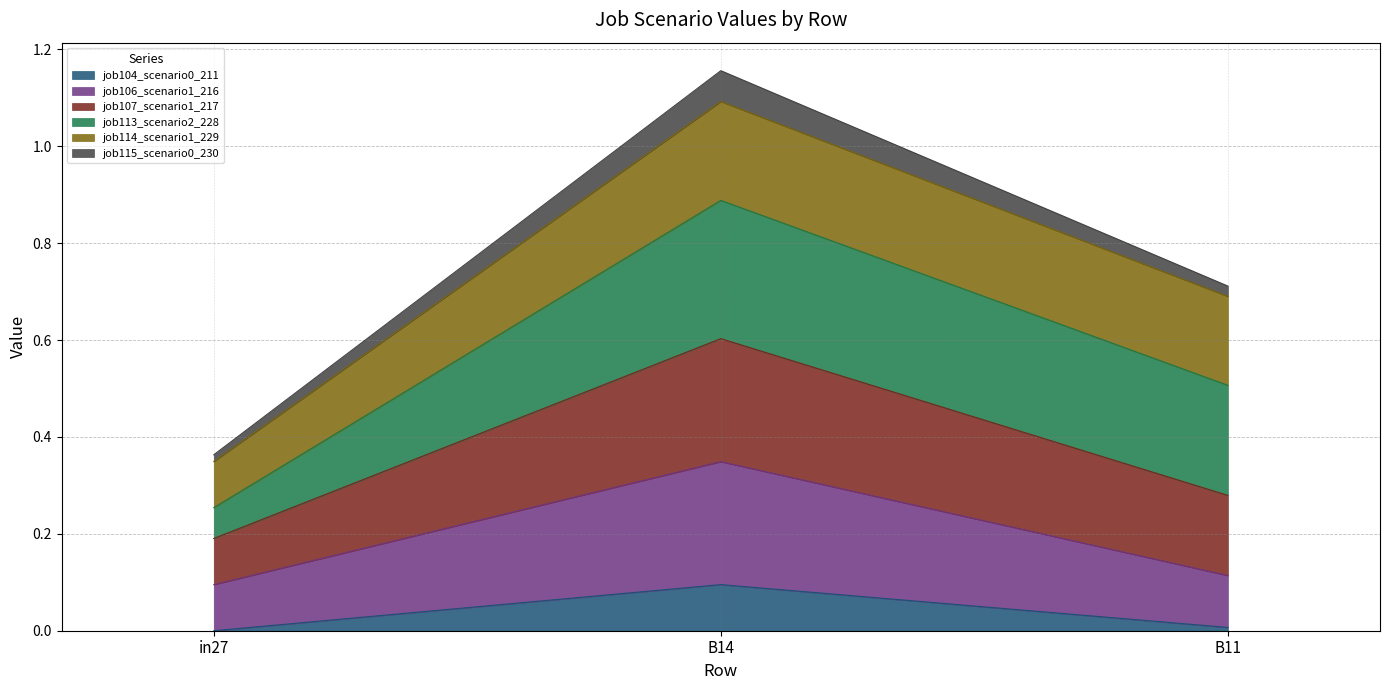

Between B11 and in27, which is larger?

B11